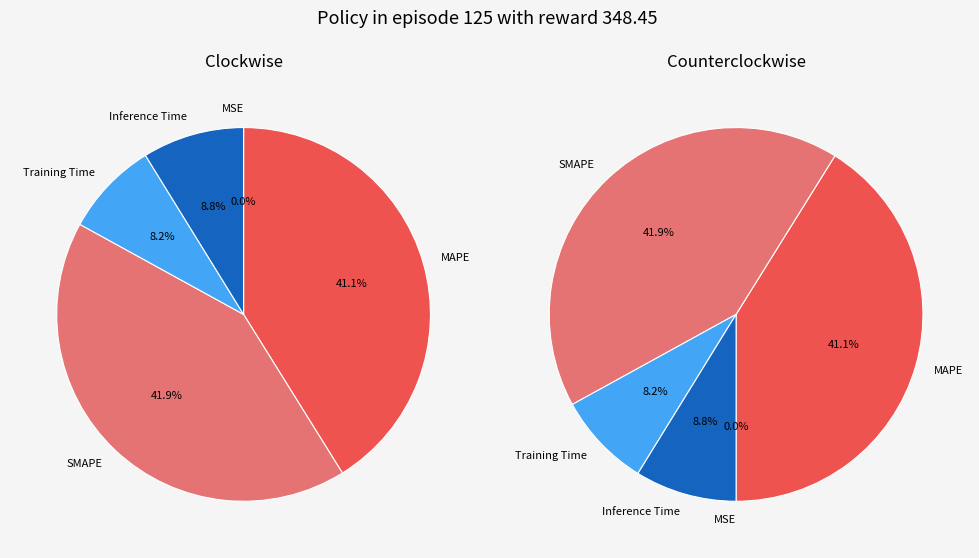

To the nearest percent, what portion does Inference Time represent?

9%